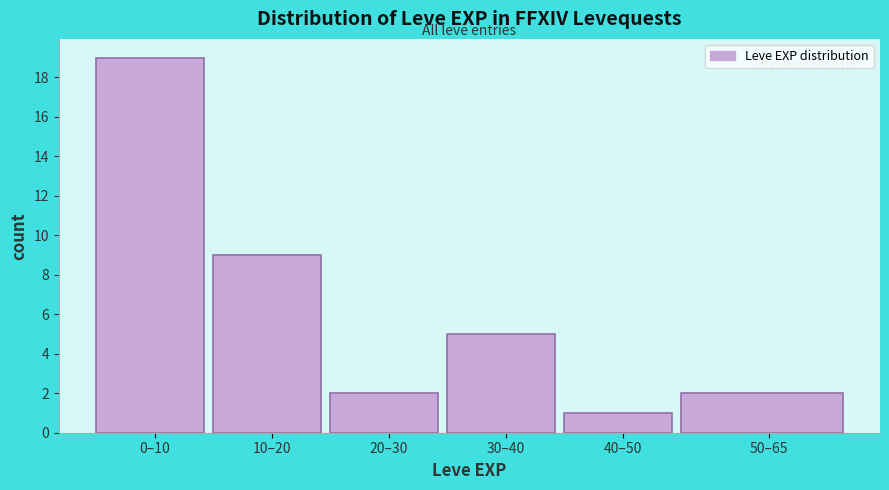

Reading left to right, list all the values displayed in this chart.

19	9	2	5	1	2